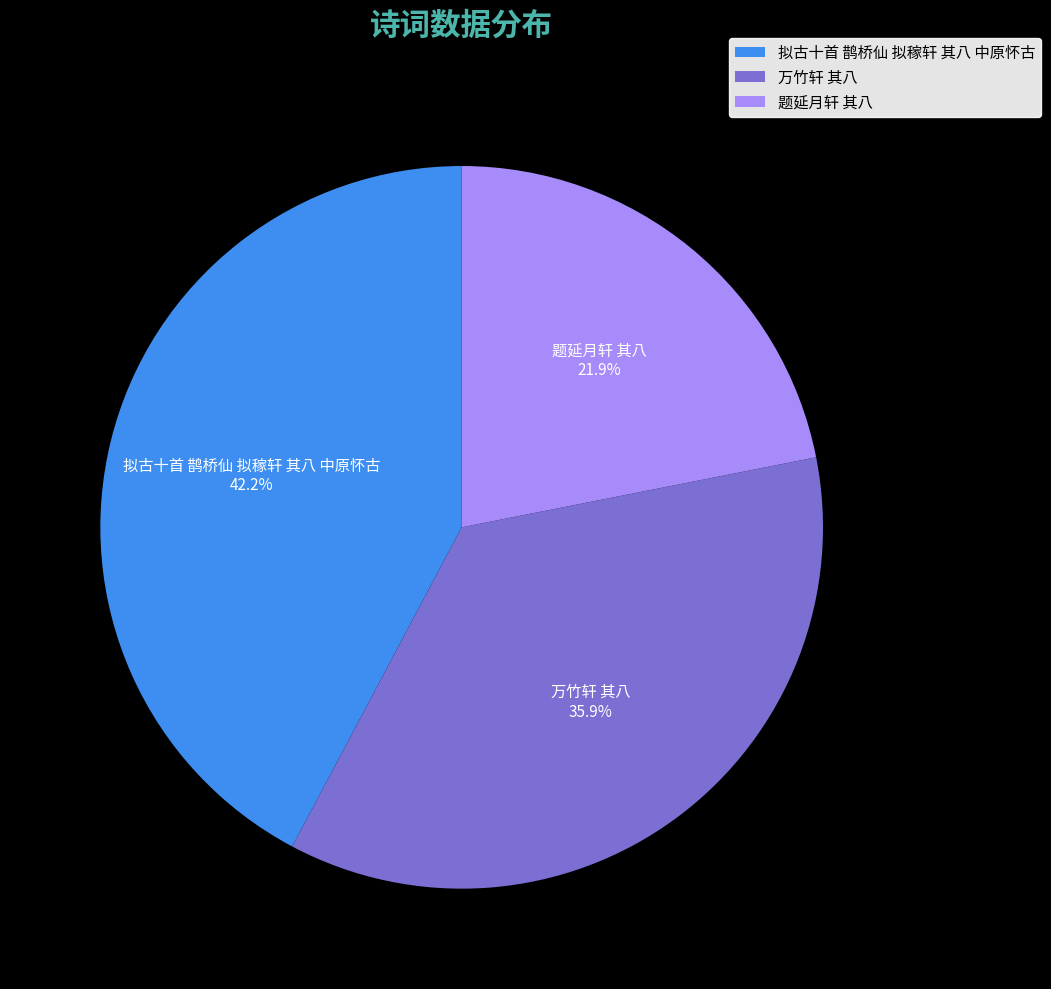

Is it true that 拟古十首 鹊桥仙 拟稼轩 其八 中原怀古 is 49% of the pie?

False